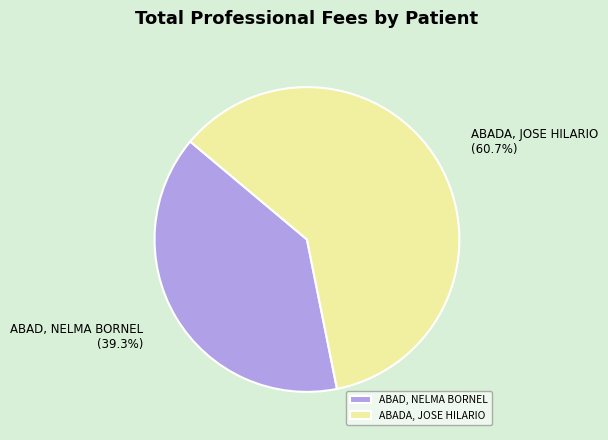

To the nearest percent, what is the average slice percentage?

50%